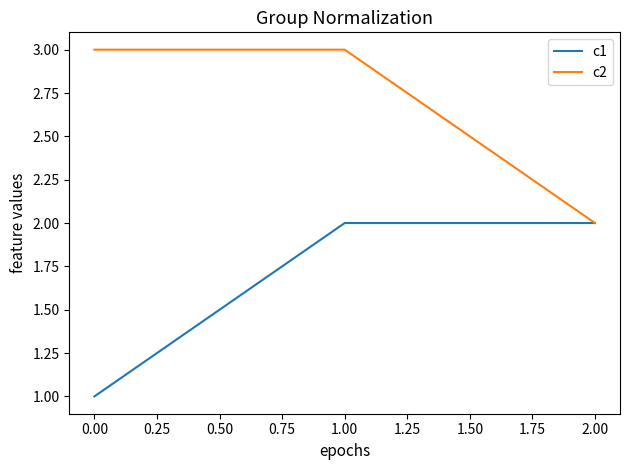

The value of c2 at 0.00 is 3. True or false?

True